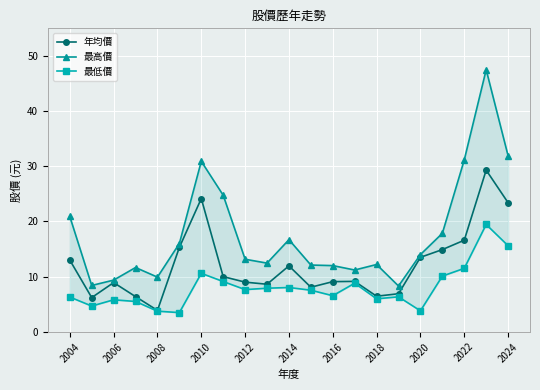

What is the average value of the 最高價 series?

17.7